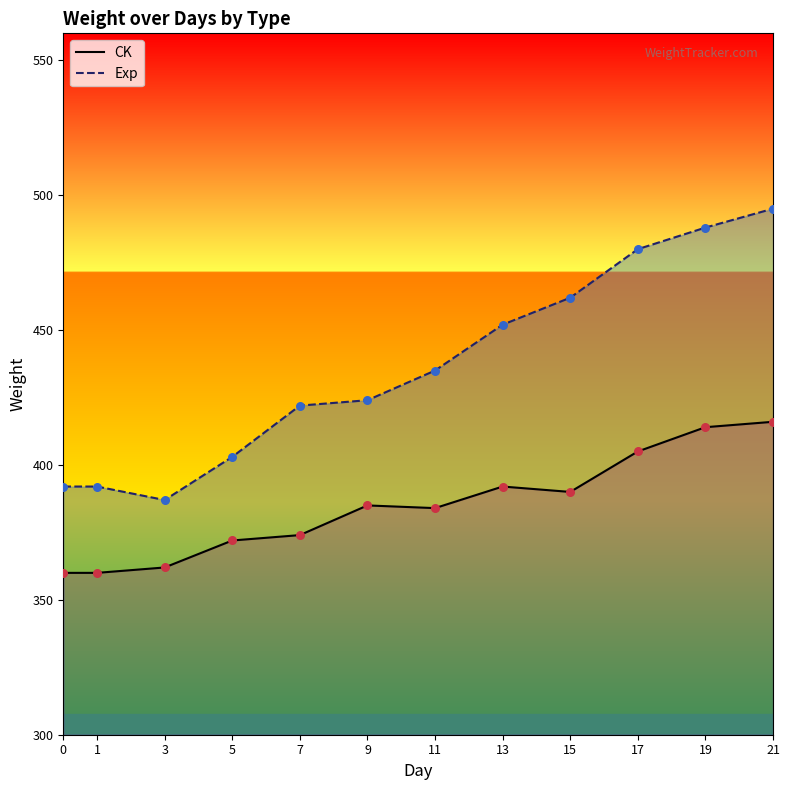

What are all the series names shown in the legend?

CK line, Exp line